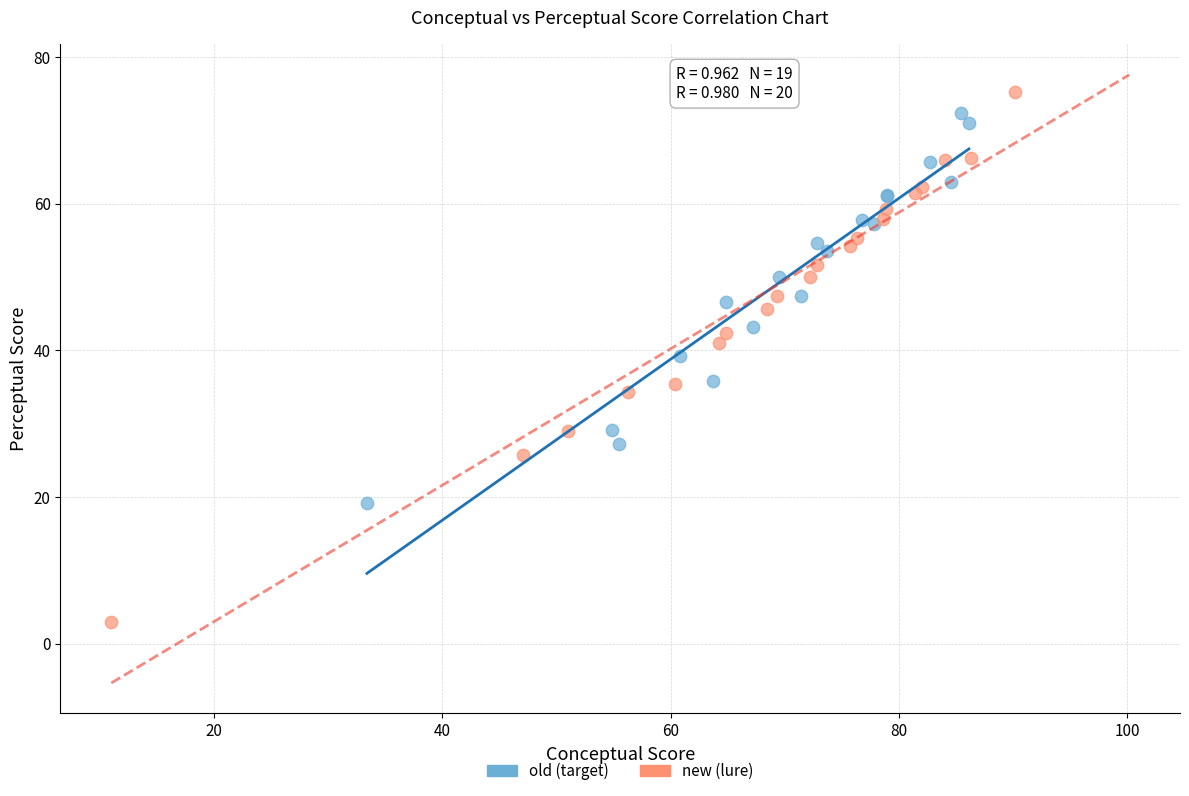

Which series reaches the minimum Y coordinate?

new (lure)